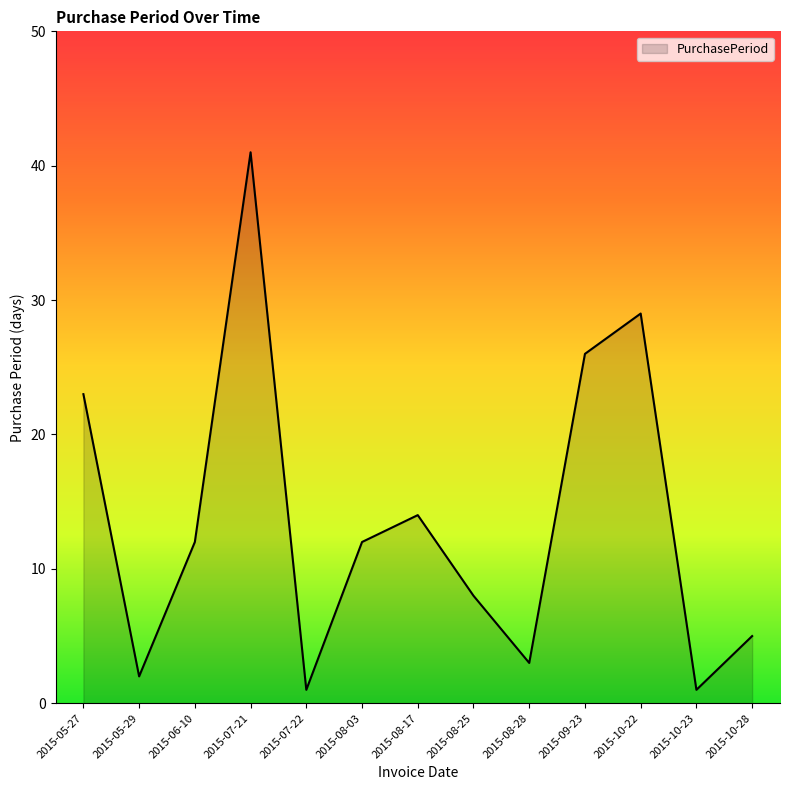

What position from the left is 2015-05-27?

1